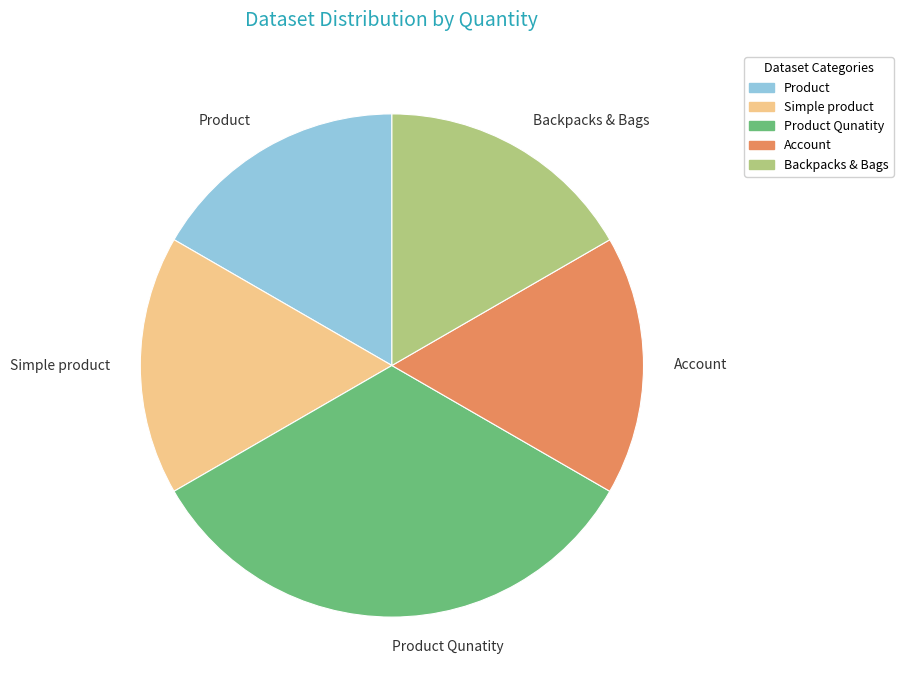

Does Product Qunatity represent more than half of the total?

No